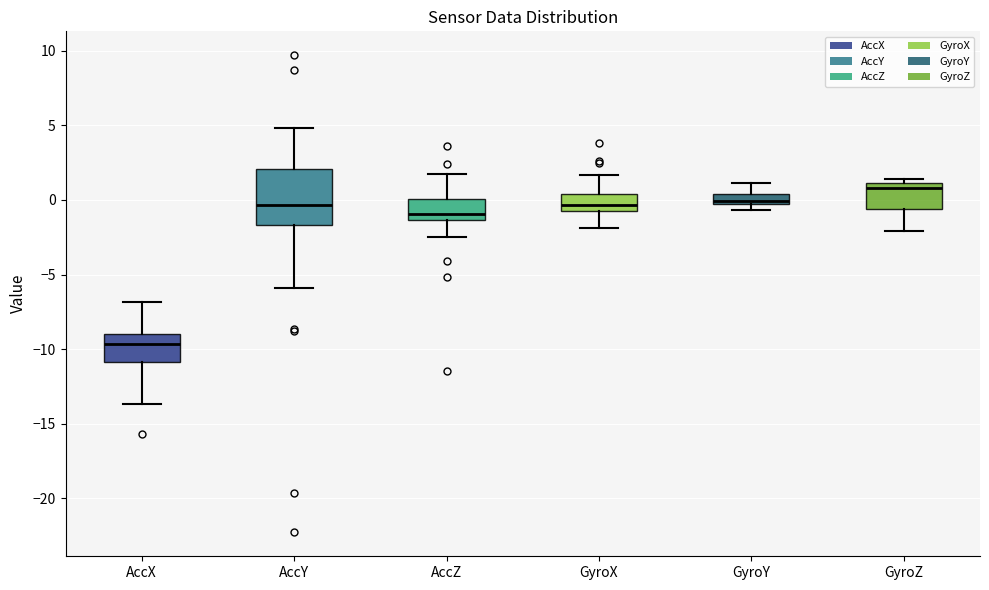

Which box is the tallest, from its lower edge to its upper edge?

AccY